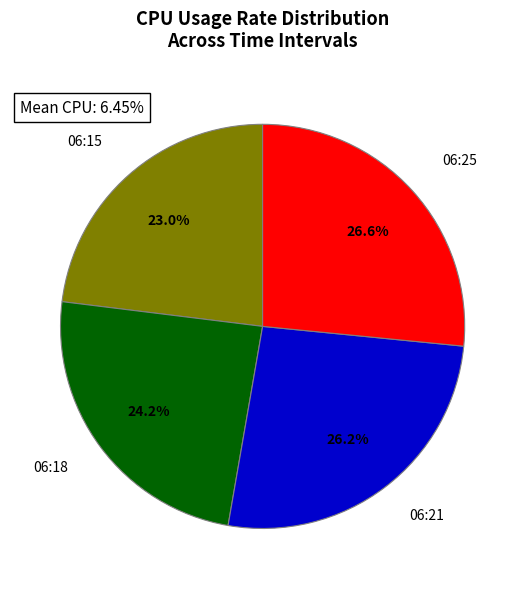

Which slice is the smallest?

06:15